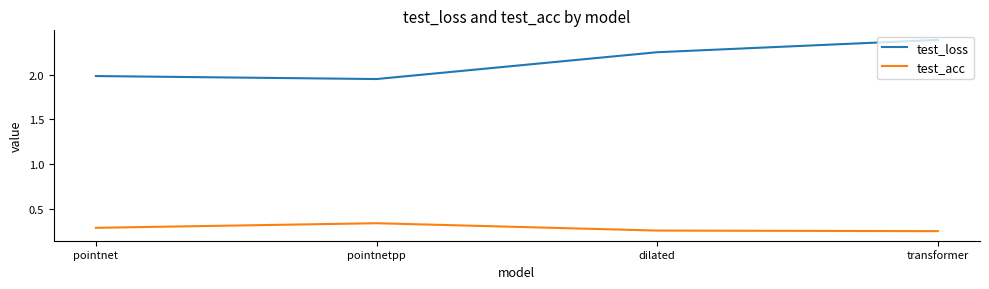

What is the total value across all series at transformer?

2.6